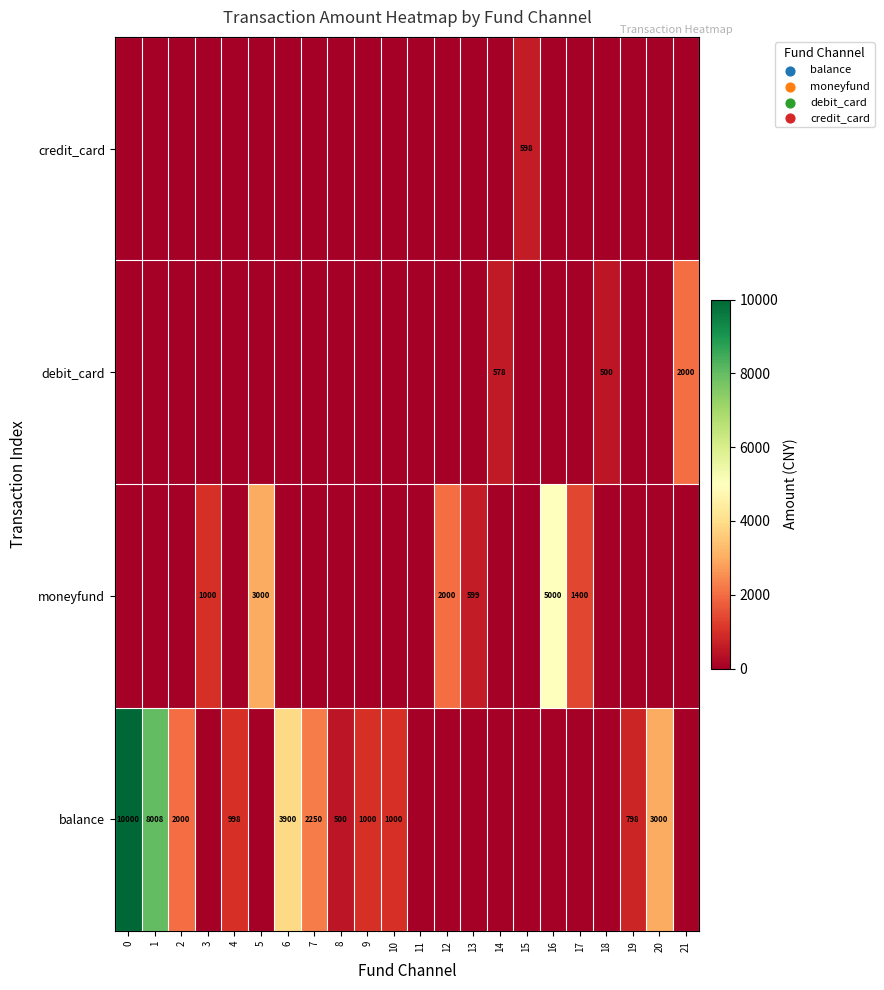

Is it true that balance equals 798 at 19?

True